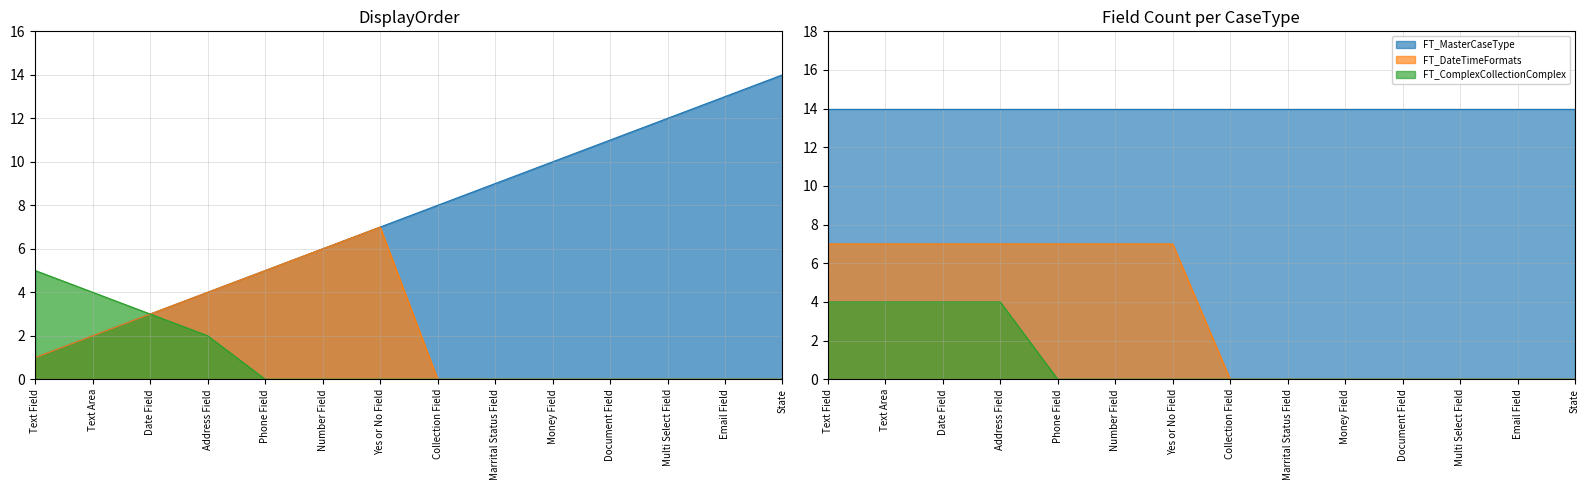

Reading left to right, list all the values displayed in this chart.

FT_MasterCaseType: Text Field=1	Text Area=2	Date Field=3	Address Field=4	Phone Field=5	Number Field=6	Yes or No Field=7	Collection Field=8	Marrital Status Field=9	Money Field=10	Document Field=11	Multi Select Field=12	Email Field=13	State=14
FT_DateTimeFormats: Text Field=1	Text Area=2	Date Field=3	Address Field=4	Phone Field=5	Number Field=6	Yes or No Field=7	Collection Field=0	Marrital Status Field=0	Money Field=0	Document Field=0	Multi Select Field=0	Email Field=0	State=0
FT_ComplexCollectionComplex: Text Field=5	Text Area=4	Date Field=3	Address Field=2	Phone Field=0	Number Field=0	Yes or No Field=0	Collection Field=0	Marrital Status Field=0	Money Field=0	Document Field=0	Multi Select Field=0	Email Field=0	State=0